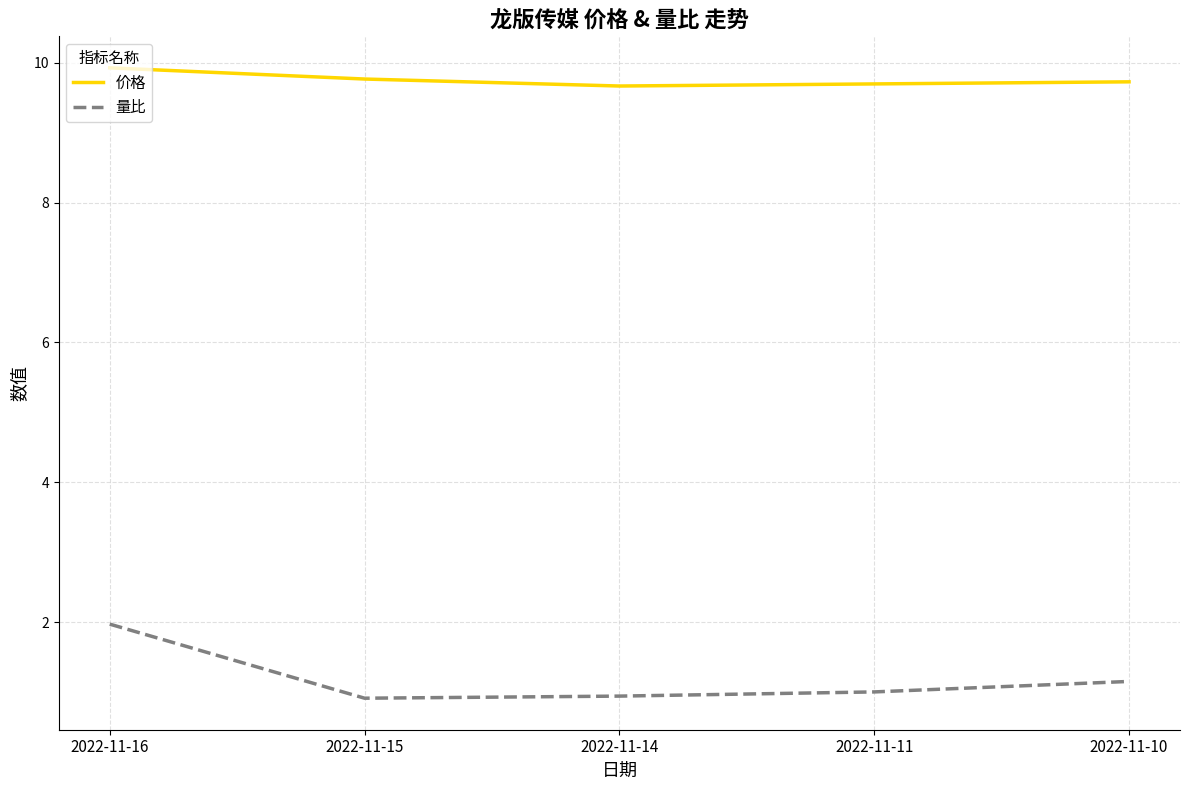

What is the difference between the maximum and minimum values in the 量比 series?

1.1